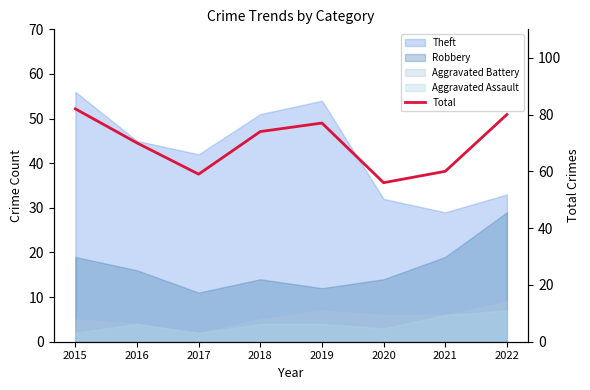

The value at 2020 is 56. True or false?

True